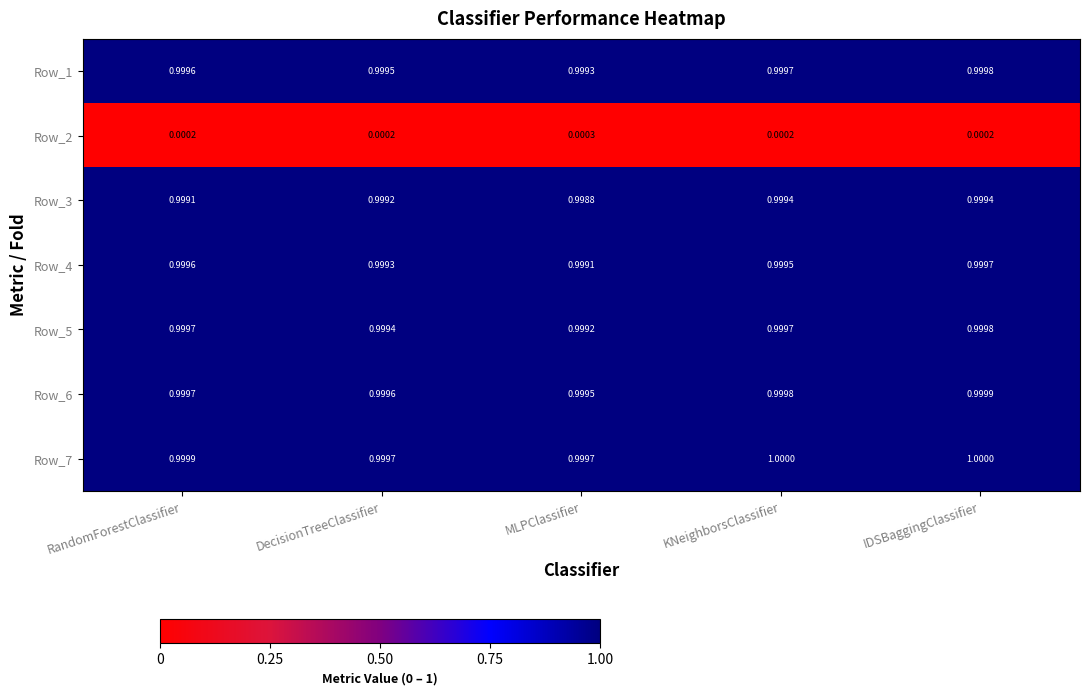

At which label is Row_6 closest to 0?

MLPClassifier